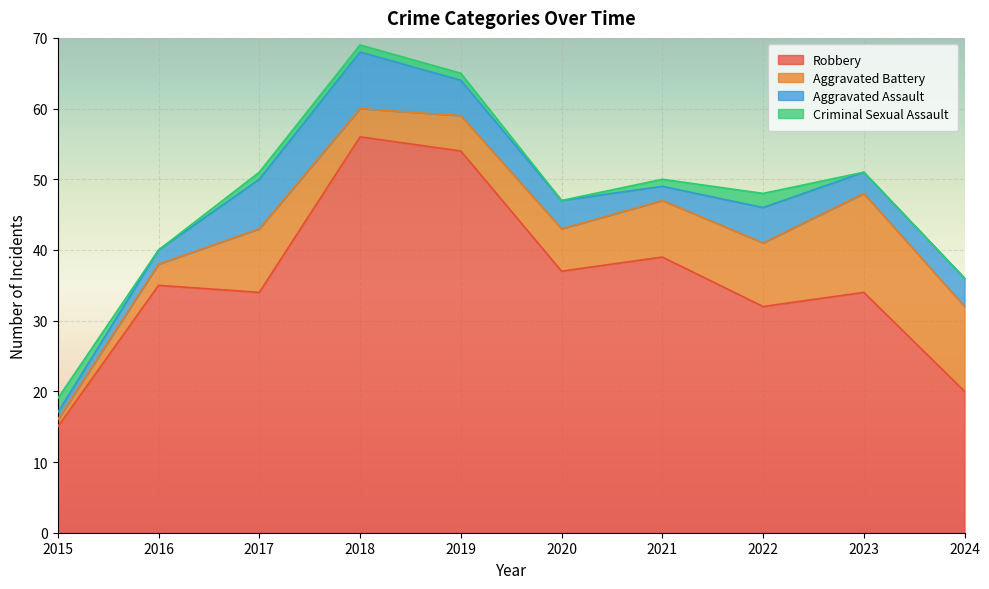

What is the difference between the maximum and second lowest values in the Aggravated Battery series?

11